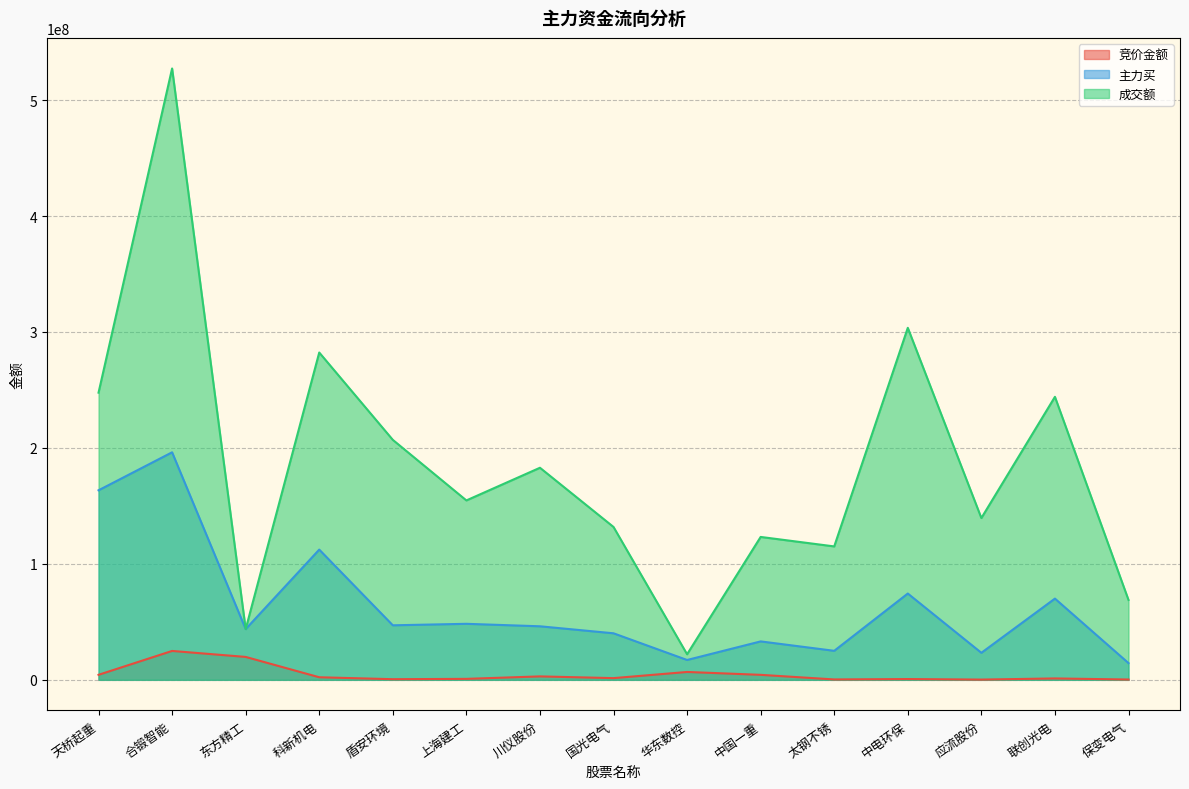

What is the label of the 7th point from the right?

华东数控